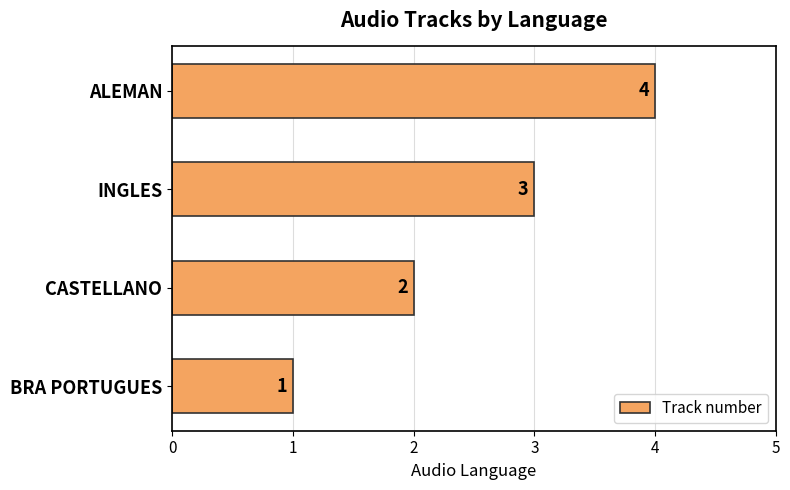

What value does the data have at INGLES?

3